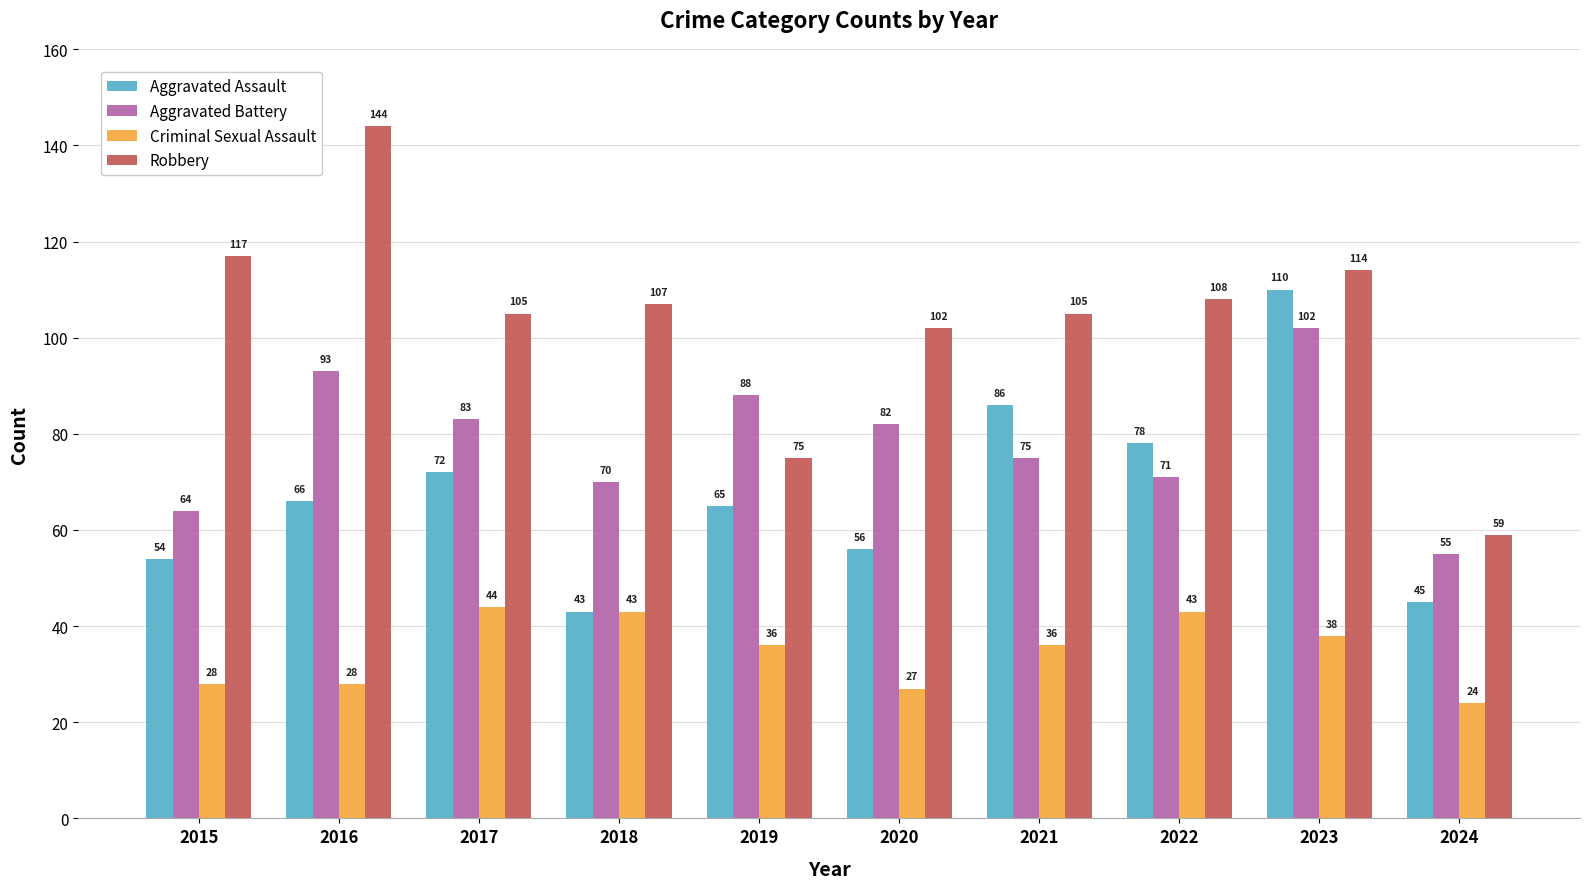

True or false: Criminal Sexual Assault has a value of 28 at 2015.

True